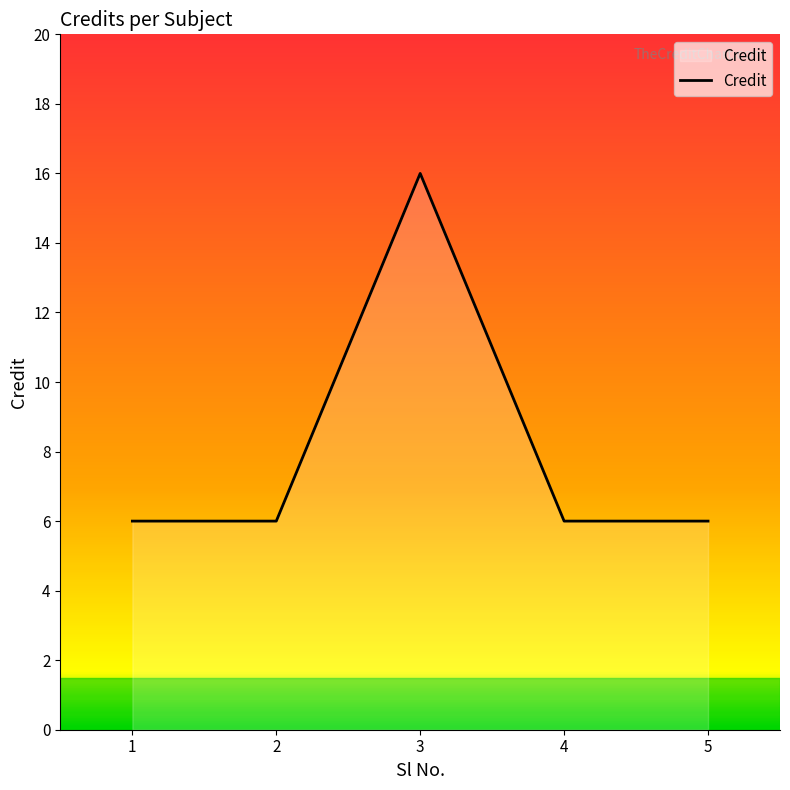

Which label corresponds to the largest value in the chart?

3